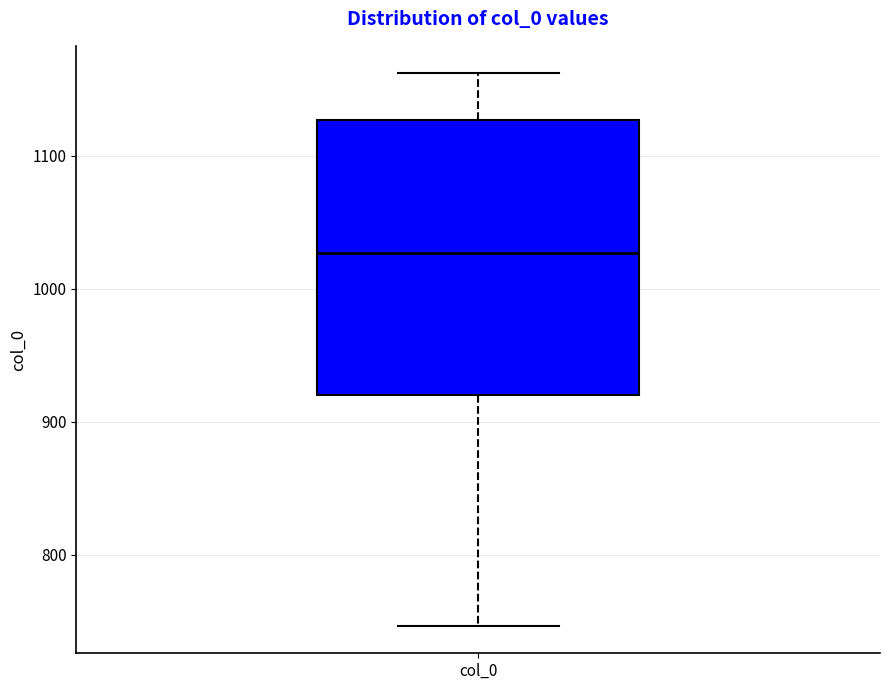

Read this box plot against the y-axis: the position of the median line, the range covered by the box, and the ends of both whiskers. The values are not printed on the chart, so give them approximately, as read against the axis.

median 1030, box 920 to 1130, whiskers 750 to 1160